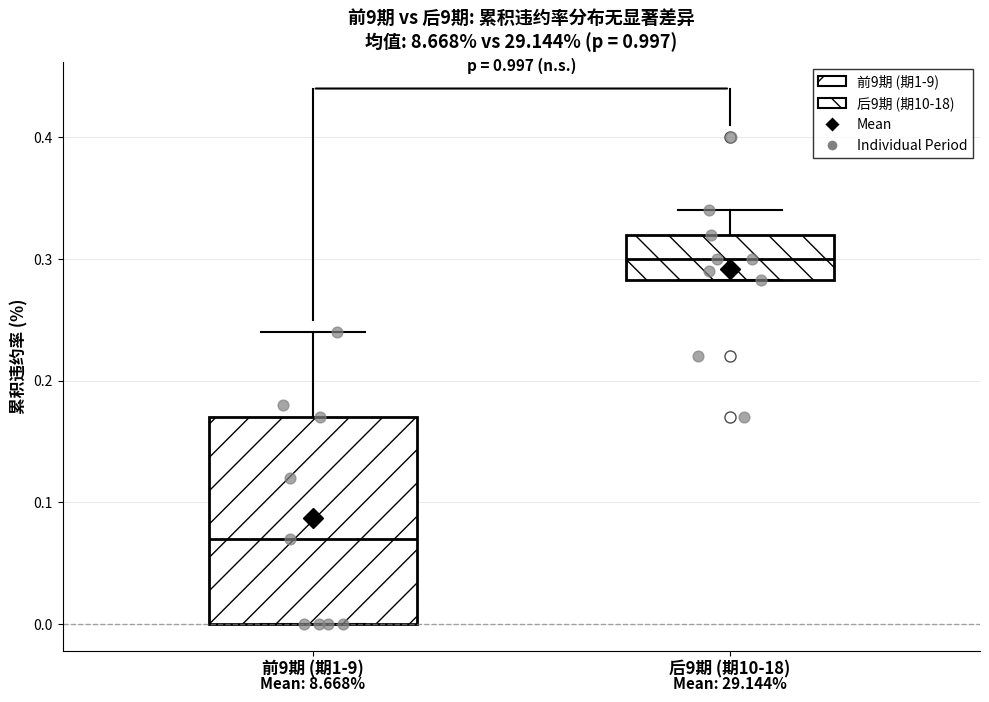

Reading left to right, transcribe this box plot: for each box, give where its median line is, the range the box spans, and where its two whiskers end, as read against the y-axis. The values are not printed on the chart, so give them approximately, as read against the axis.

前9期 (期1-9): median 0.07, box 0.00 to 0.17, whiskers 0.00 to 0.24
后9期 (期10-18): median 0.30, box 0.28 to 0.32, whiskers 0.28 to 0.34